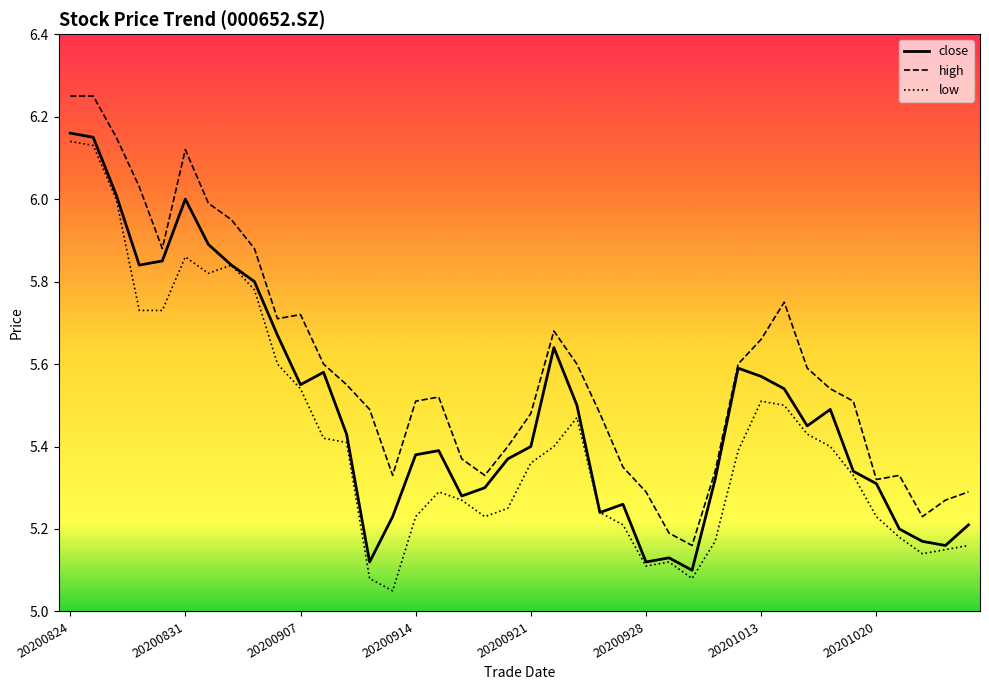

Reading left to right, extract all data points from this chart.

close: 6.2	6.2	6.0	5.8	5.8	6.0	5.9	5.8	5.8	5.7	5.5	5.6	5.4	5.1	5.2	5.4	5.4	5.3	5.3	5.4	5.4	5.6	5.5	5.2	5.3	5.1	5.1	5.1	5.3	5.6	5.6	5.5	5.5	5.5	5.3	5.3	5.2	5.2	5.2	5.2
high: 6.2	6.2	6.2	6.0	5.9	6.1	6.0	6.0	5.9	5.7	5.7	5.6	5.5	5.5	5.3	5.5	5.5	5.4	5.3	5.4	5.5	5.7	5.6	5.5	5.3	5.3	5.2	5.2	5.3	5.6	5.7	5.8	5.6	5.5	5.5	5.3	5.3	5.2	5.3	5.3
low: 6.1	6.1	6.0	5.7	5.7	5.9	5.8	5.8	5.8	5.6	5.5	5.4	5.4	5.1	5.0	5.2	5.3	5.3	5.2	5.2	5.4	5.4	5.5	5.2	5.2	5.1	5.1	5.1	5.2	5.4	5.5	5.5	5.4	5.4	5.3	5.2	5.2	5.1	5.2	5.2